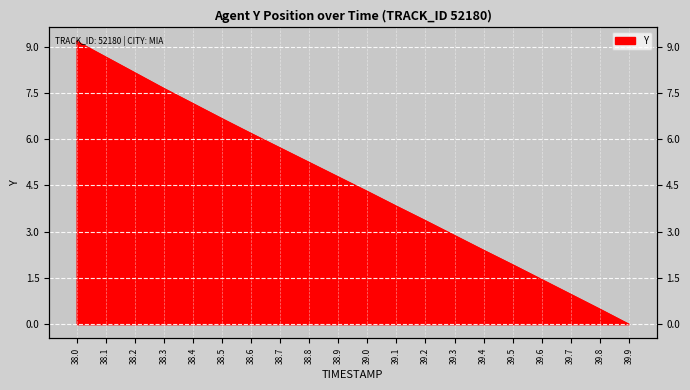

Which category has the highest value across all series?

38.0